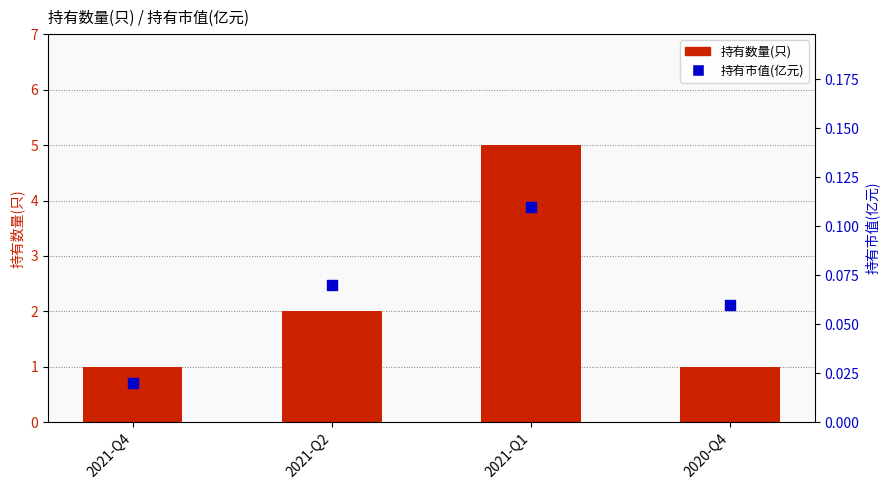

What is the total value across all series at 2021-Q4?

1.0